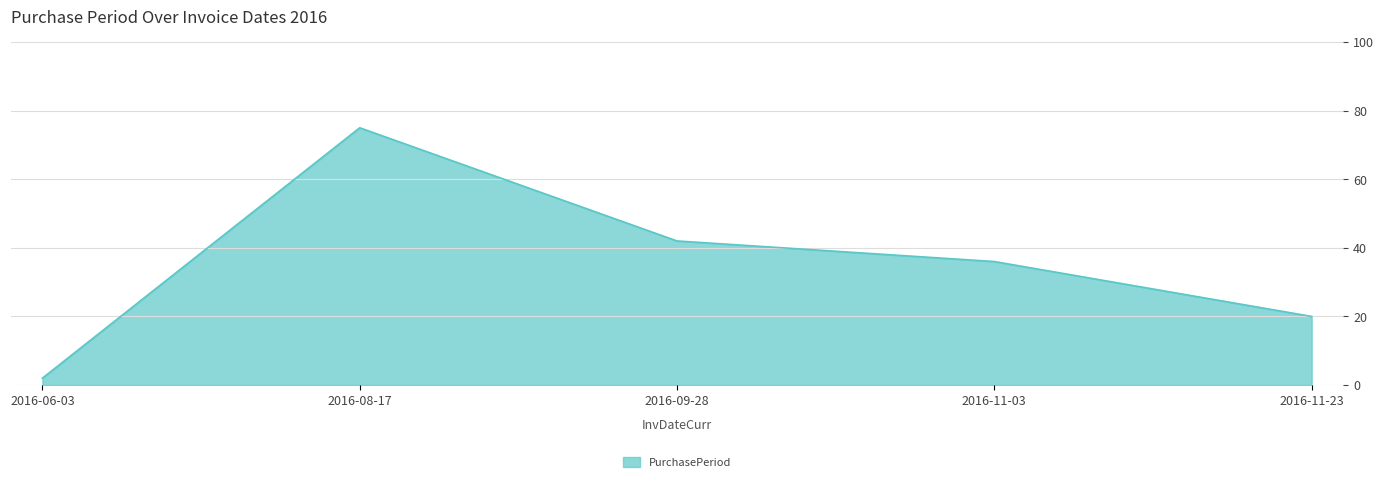

What is the change in value from 2016-08-17 to 2016-11-23?

-55